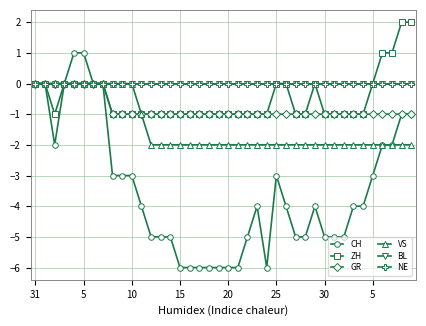

What is the maximum value shown in the chart?

2